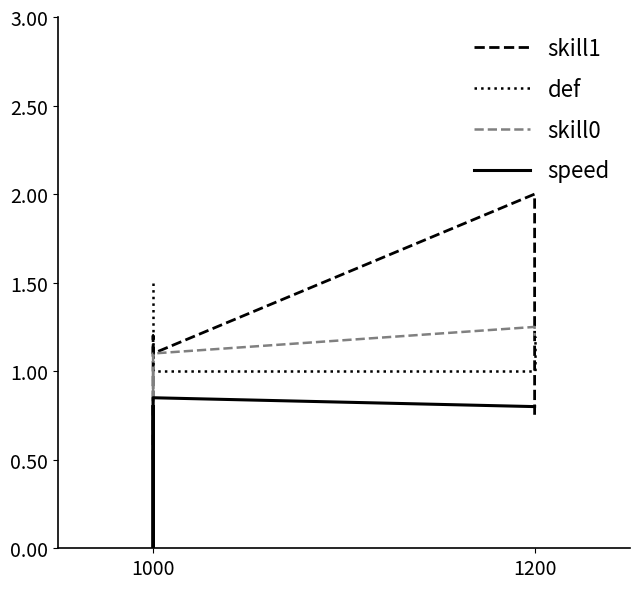

The skill0 series shows 1.7 at 1200. True or false?

False